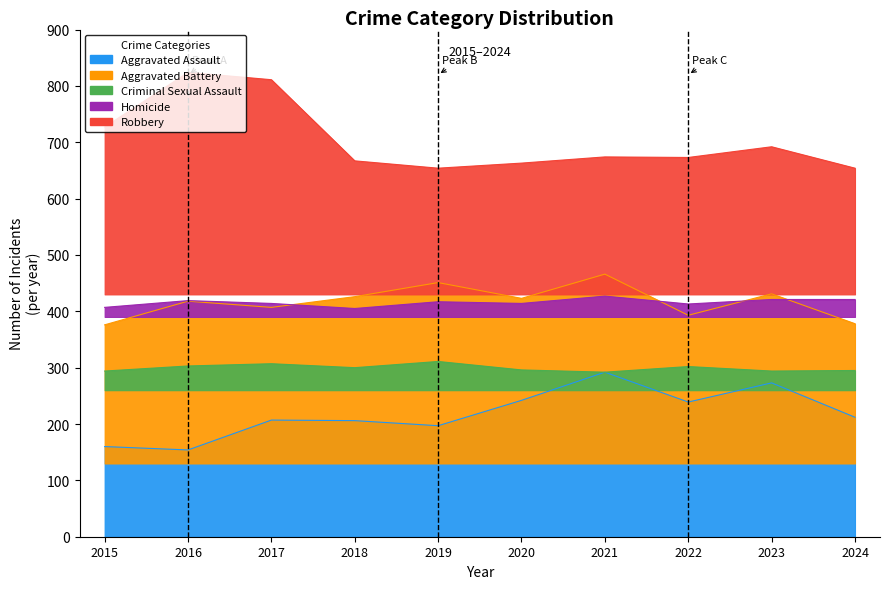

Between 2018 and 2023, which series saw the biggest shift?

Aggravated Assault